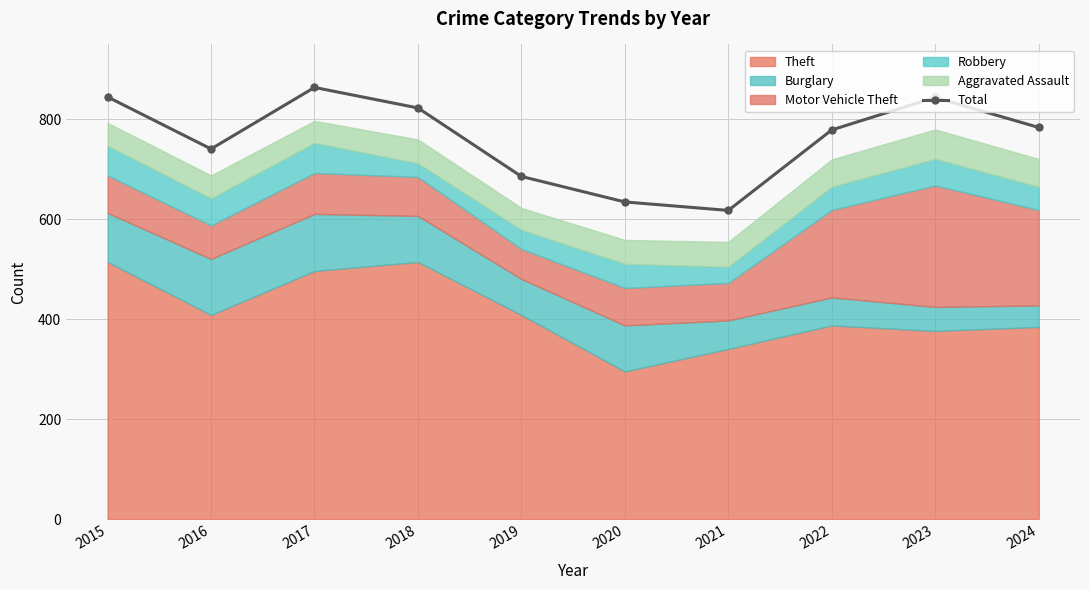

The chart shows a value of 1239 at 2023. True or false?

False